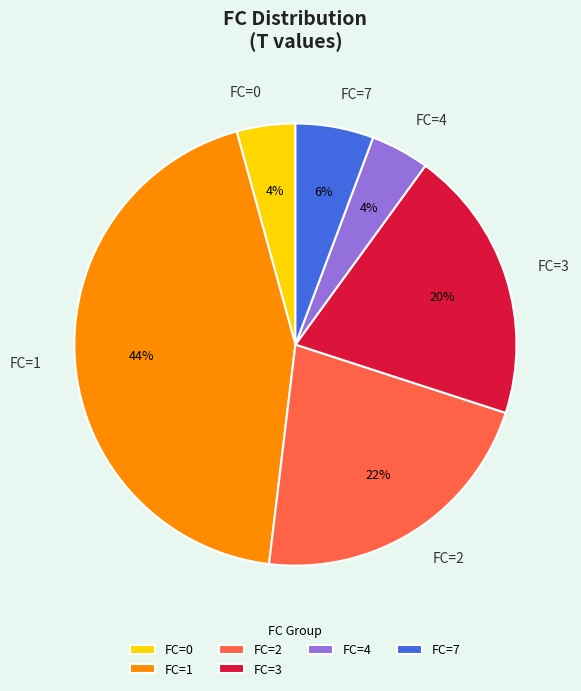

The FC=0 slice represents 11% of the pie. True or false?

False